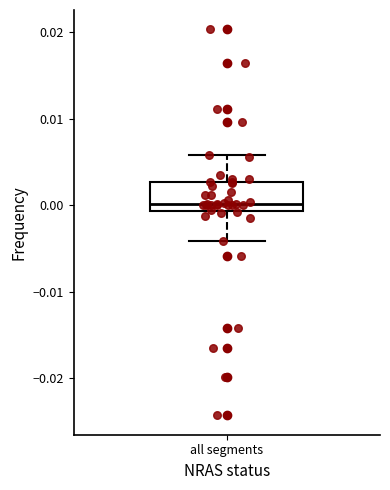

Transcribe this box plot: give where the median line is, the range the box spans, and where the two whiskers end, as read against the y-axis. The values are not printed on the chart, so give them approximately, as read against the axis.

median 0.000, box -0.001 to 0.003, whiskers -0.004 to 0.006